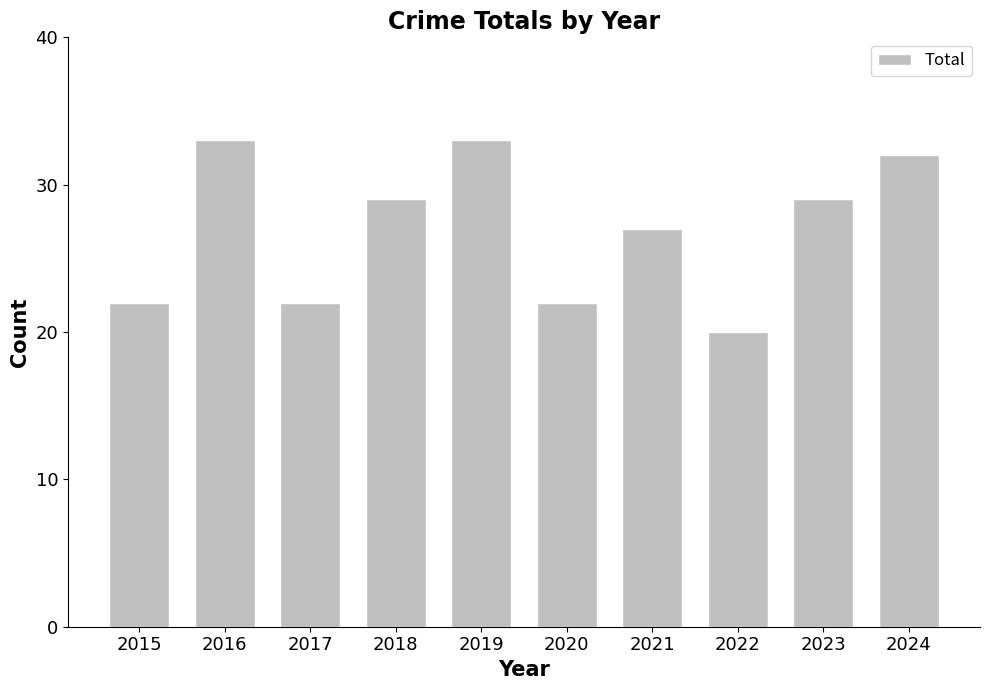

What is the average value?

27